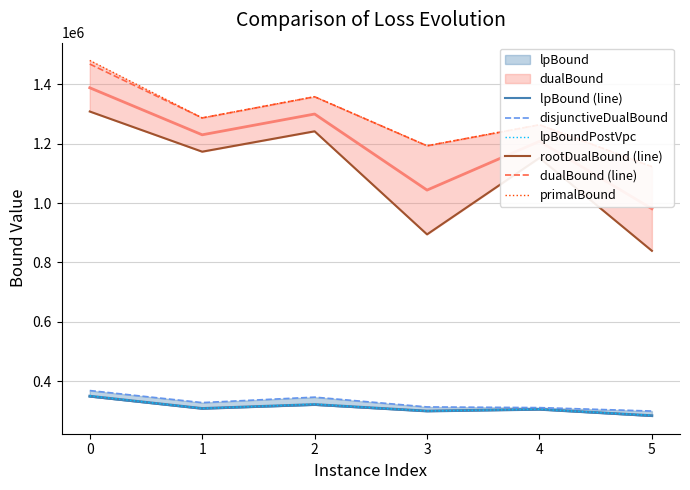

How many series are shown in this chart?

6